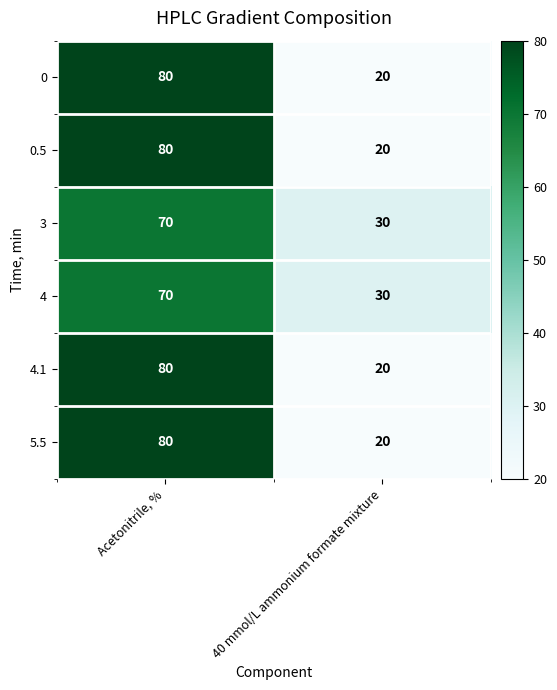

Reading right to left, list all the values displayed in this chart.

0: 40 mmol/L ammonium formate mixture=20	Acetonitrile, %=80
0.5: 40 mmol/L ammonium formate mixture=20	Acetonitrile, %=80
3: 40 mmol/L ammonium formate mixture=30	Acetonitrile, %=70
4: 40 mmol/L ammonium formate mixture=30	Acetonitrile, %=70
4.1: 40 mmol/L ammonium formate mixture=20	Acetonitrile, %=80
5.5: 40 mmol/L ammonium formate mixture=20	Acetonitrile, %=80